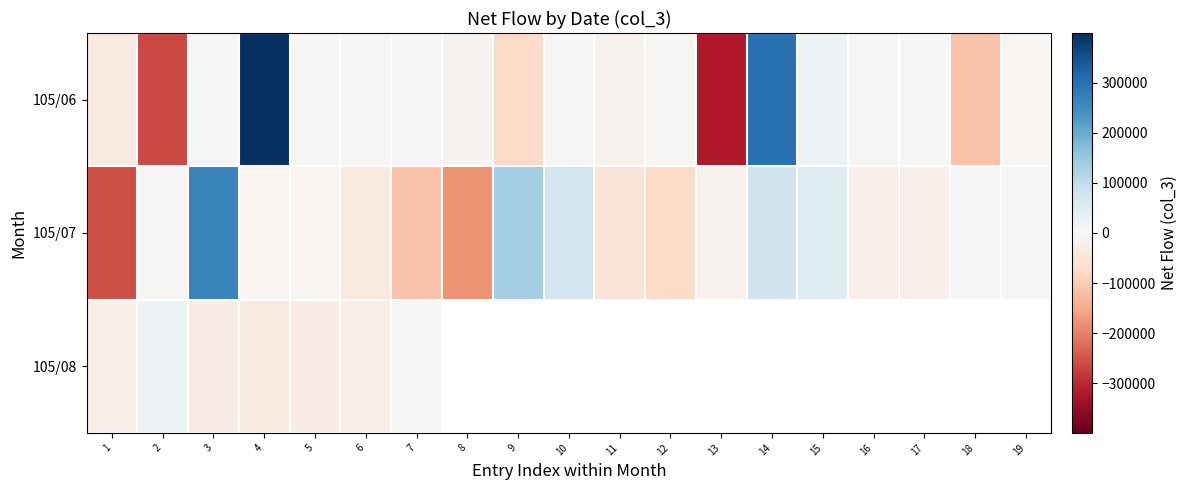

At which category is the sum across all series the highest?

4